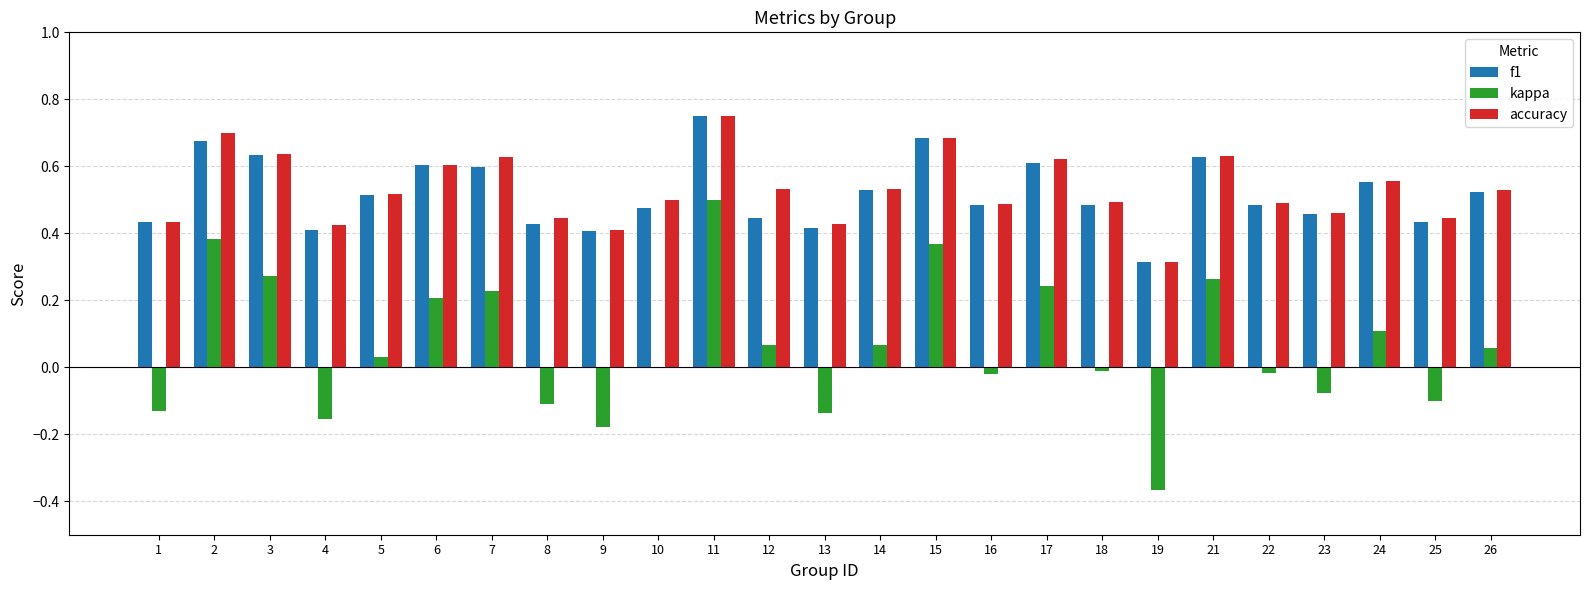

The value of kappa at 26 is 0.1. True or false?

True